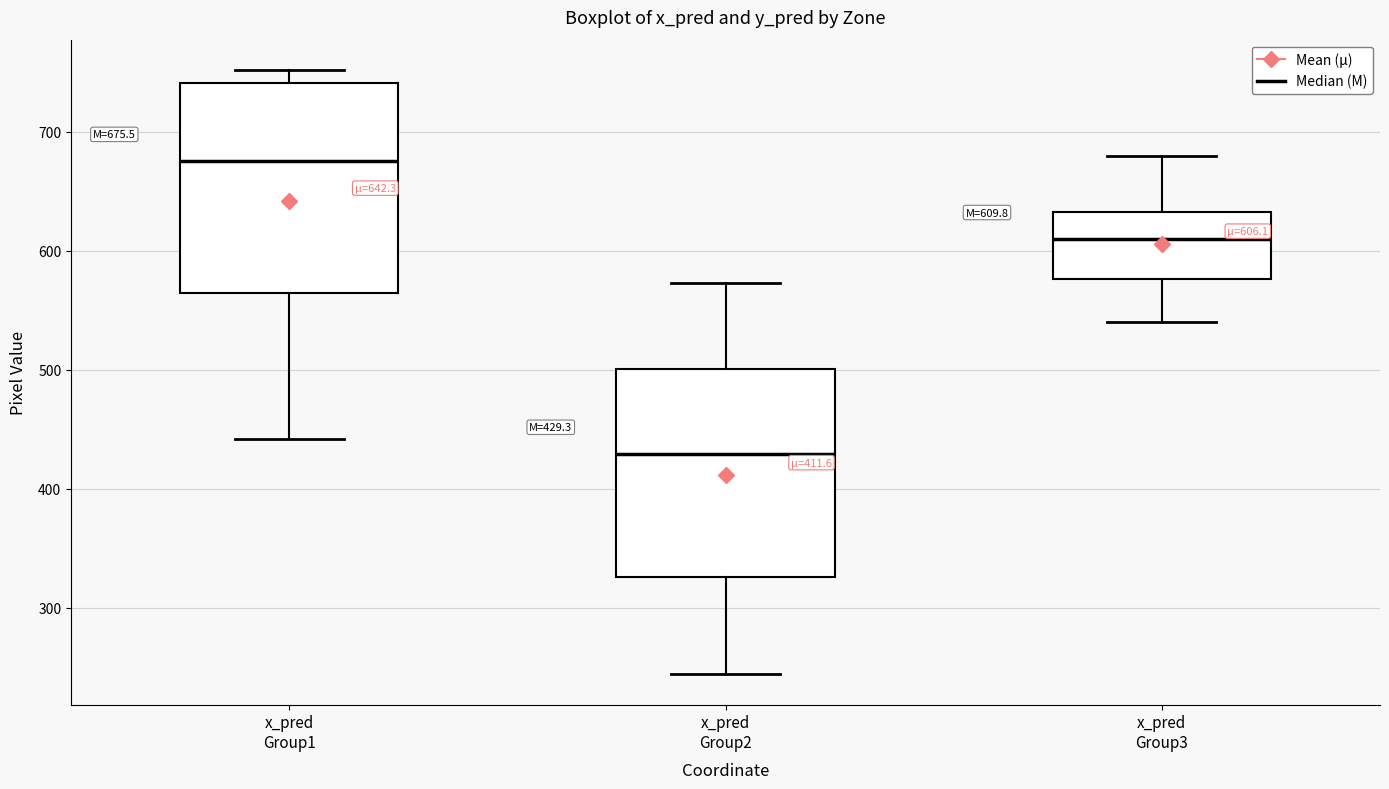

Which box has the lowest median line?

x_pred Group2